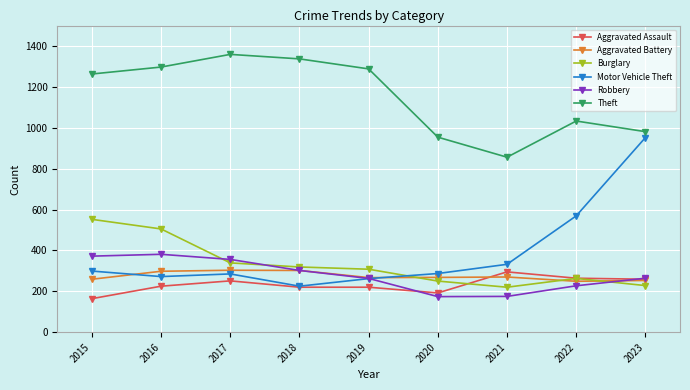

What is the difference between the highest and lowest values at 2021?

681